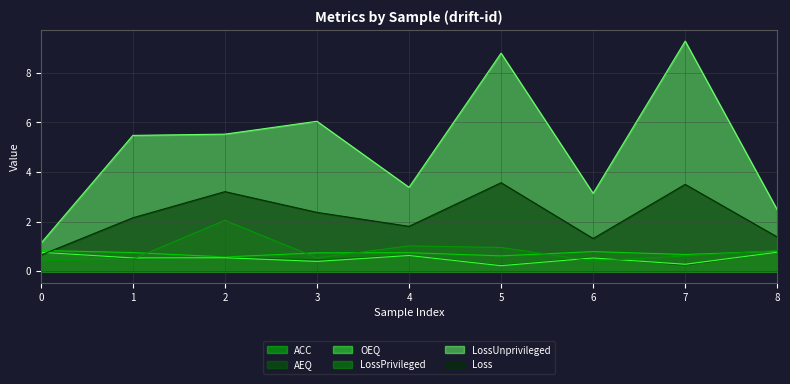

How many intersections are there between OEQ and Loss?

1